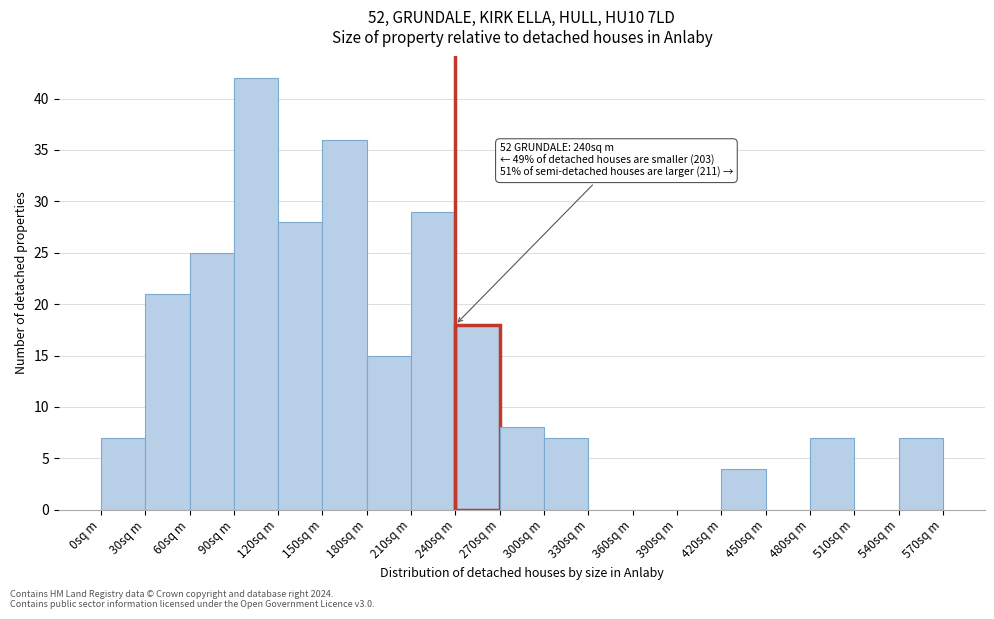

Over which range of the x-axis is the bar tallest?

90 to 120